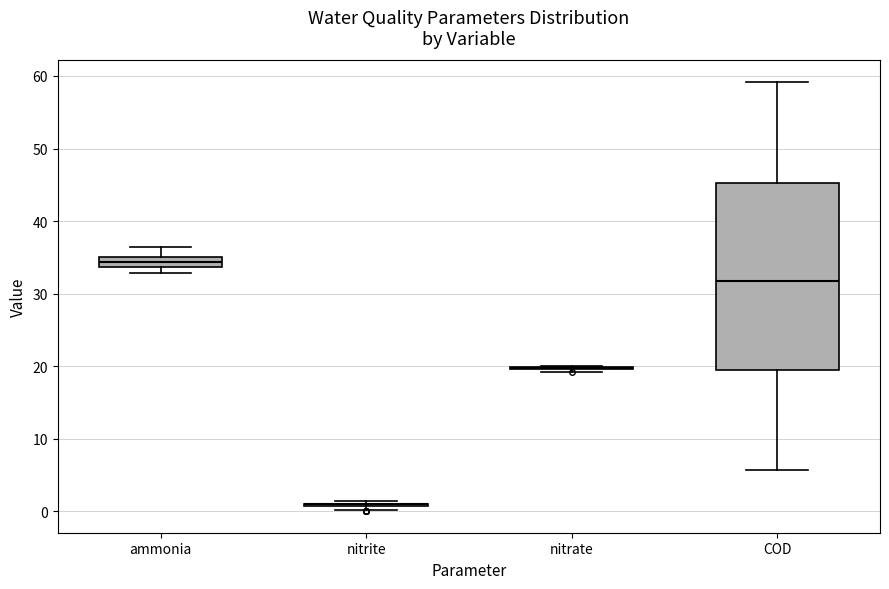

Which box is the tallest, from its lower edge to its upper edge?

COD